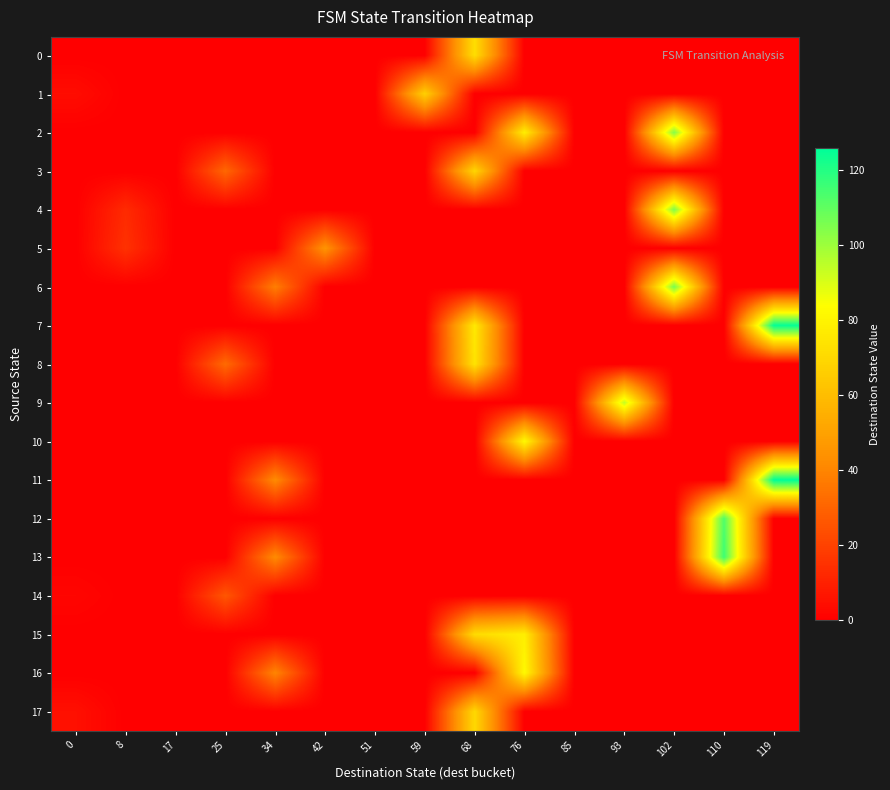

Which series has the widest spread of values?

11